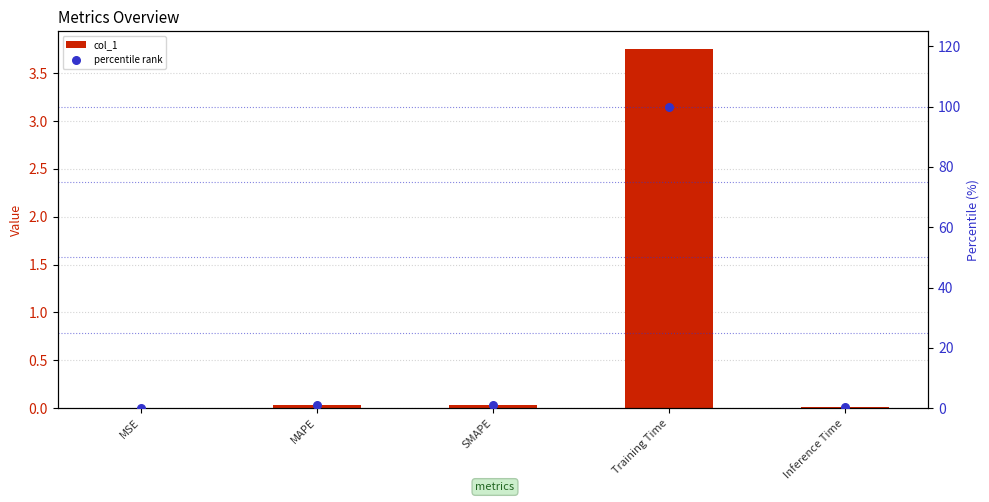

Which series has the widest spread of Y values?

percentile rank